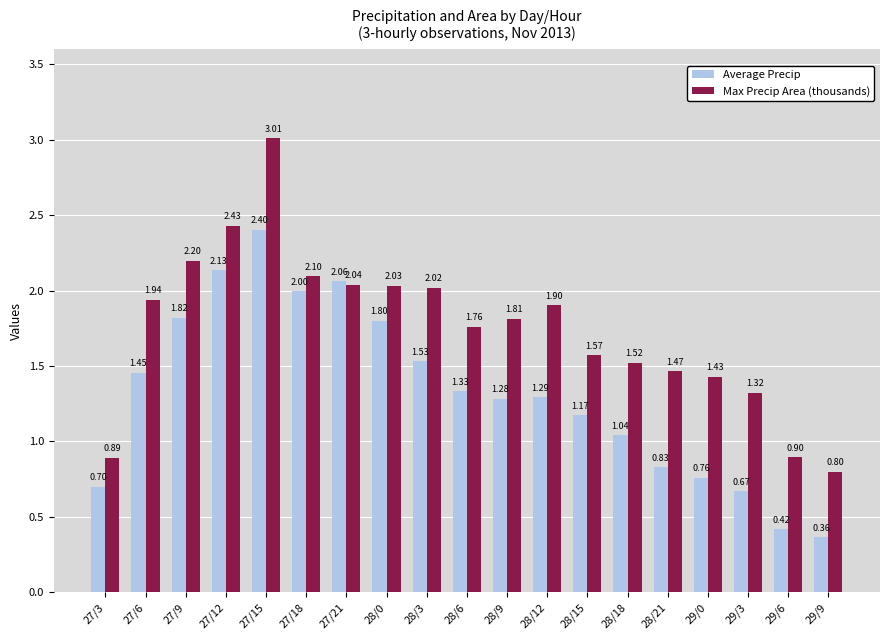

Is the value of Max Precip Area (thousands) at 27/3 greater than the value of Average Precip at 27/21?

No